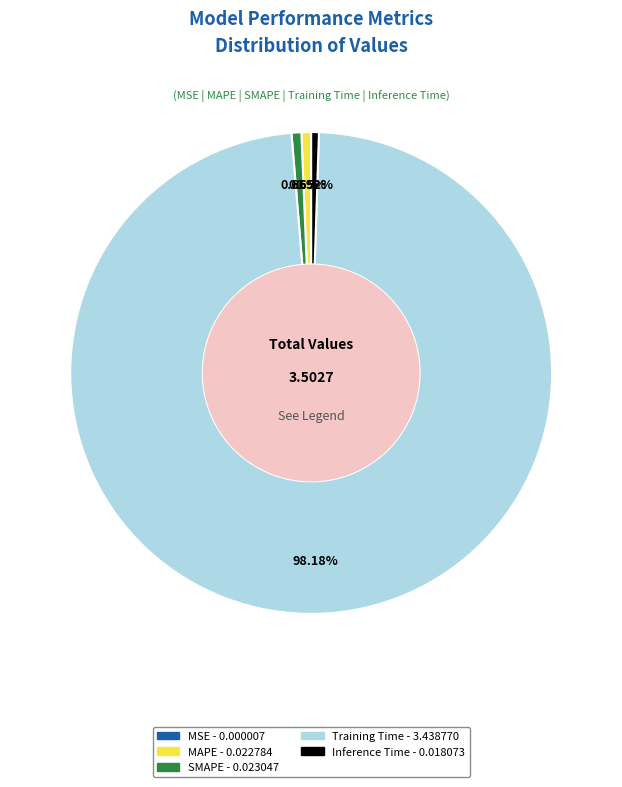

Combined, do MAPE and Inference Time account for over 50%?

No